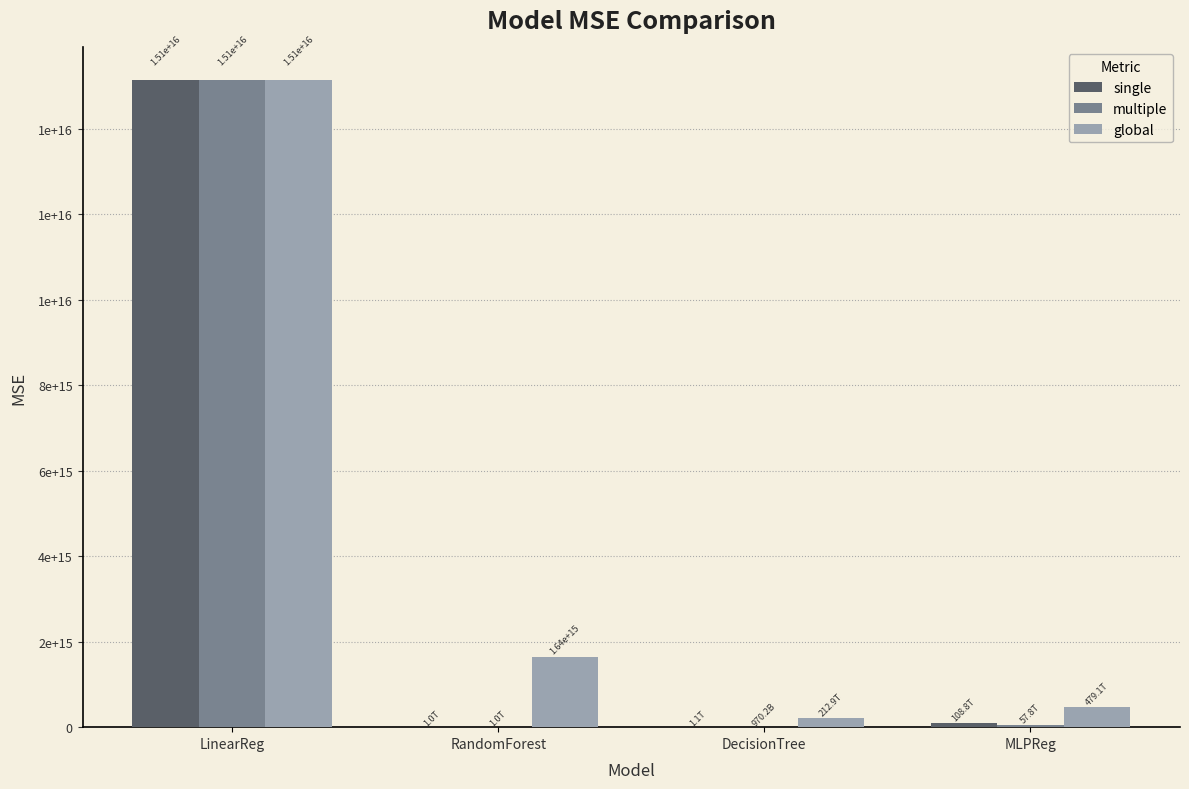

Which label corresponds to the largest value in the chart?

LinearReg